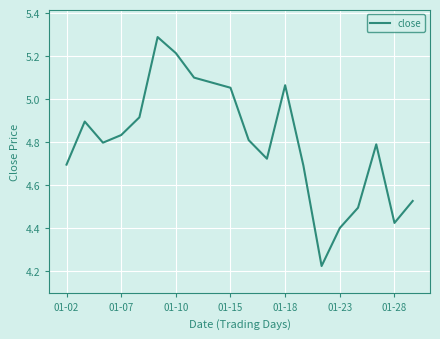

What is the maximum value shown in the chart?

5.3